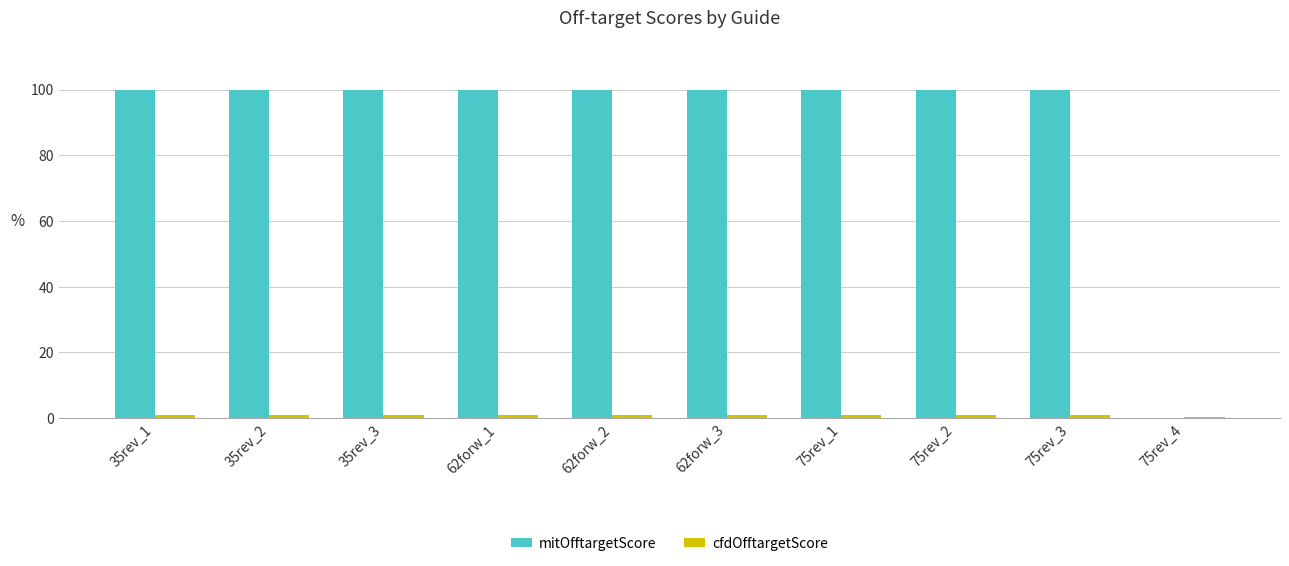

Which series has the largest total across all categories?

mitOfftargetScore